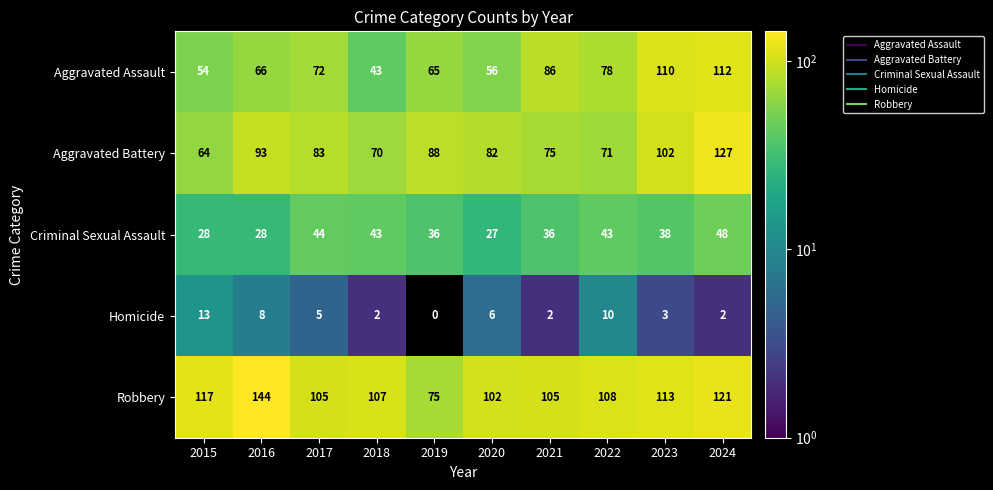

The value of Criminal Sexual Assault at 2015 is 28. True or false?

True